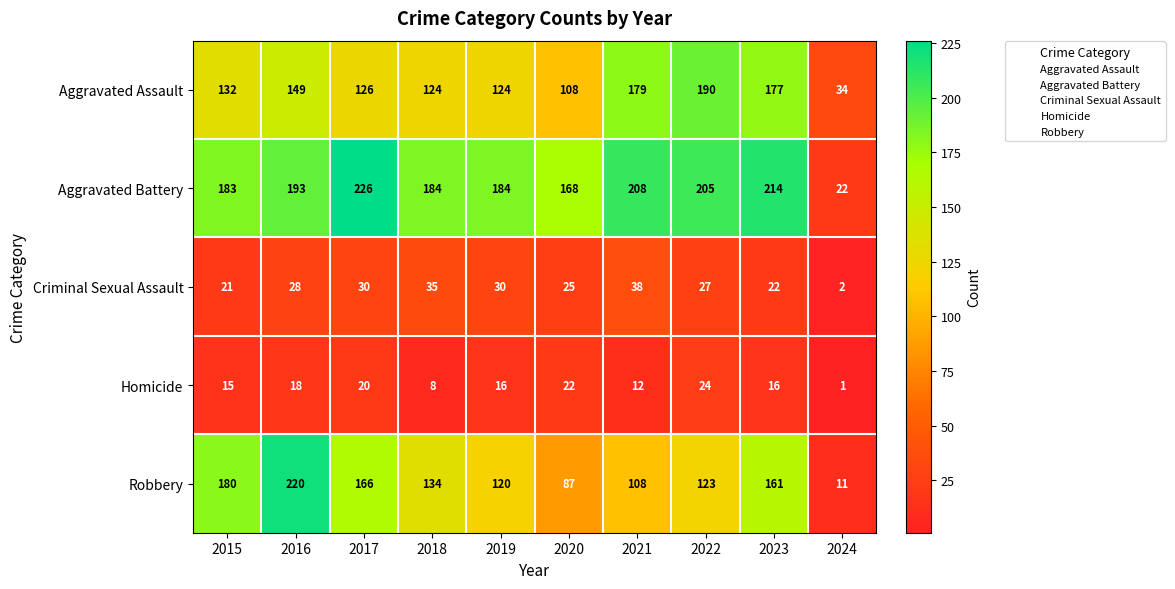

What is the greatest value displayed?

226